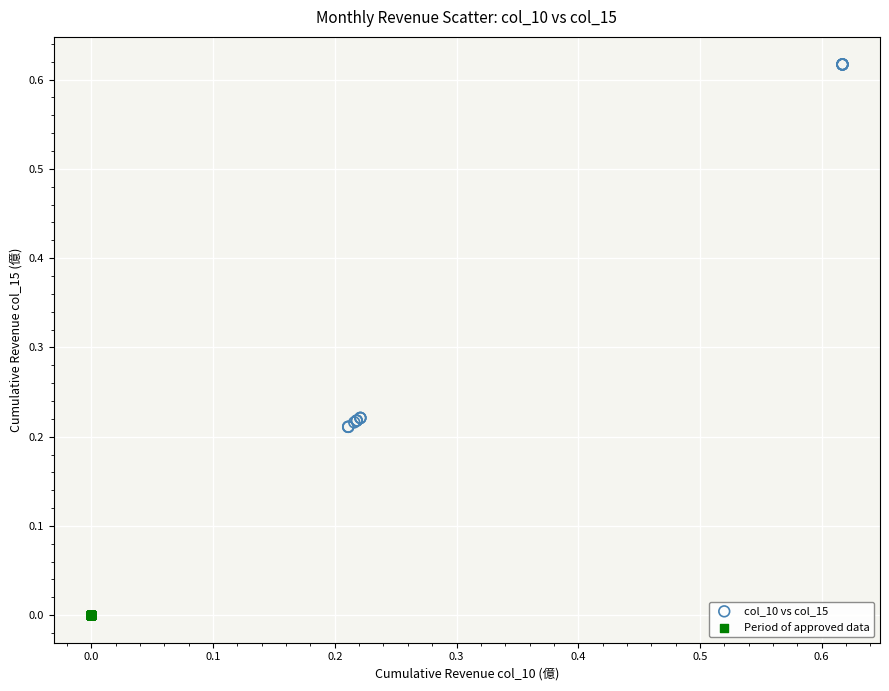

Which series reaches the maximum Y coordinate?

col_10 vs col_15